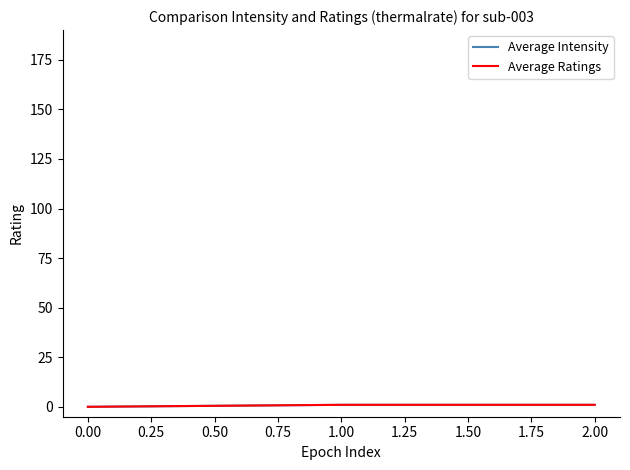

Does the chart display data point markers on the line(s)?

No